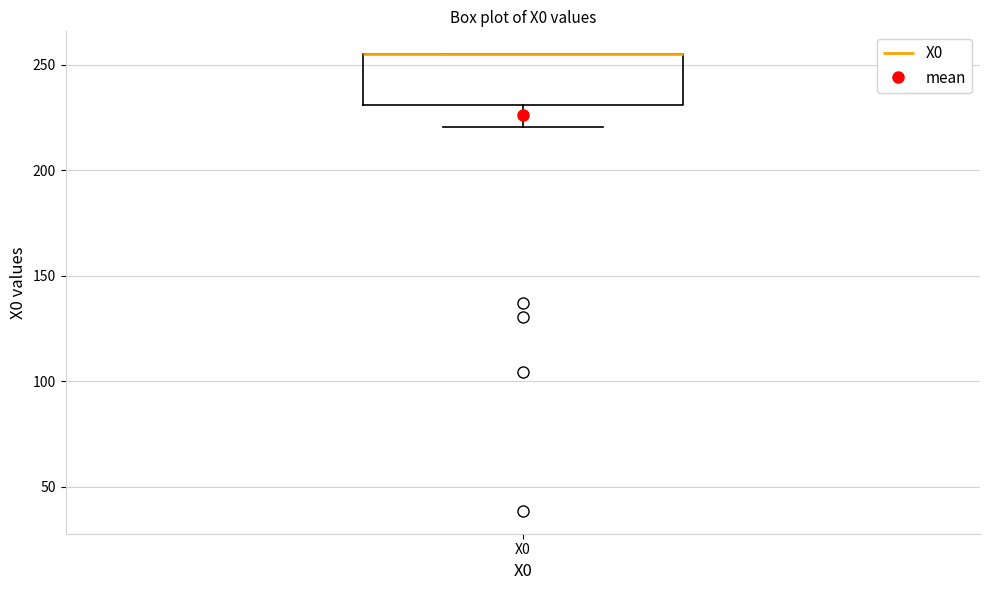

Where does the lower whisker of the box for X0 end on the y-axis? The values are not printed on the chart, so give them approximately, as read against the axis.

220